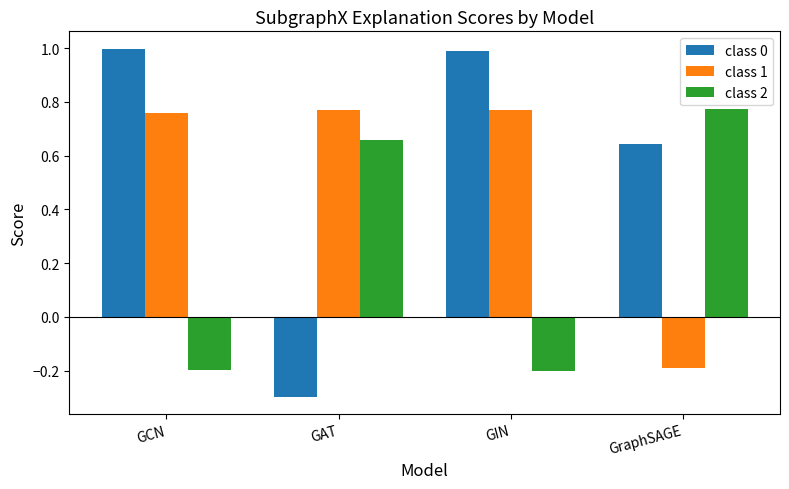

Where does the class 2 series first go above 0?

GAT